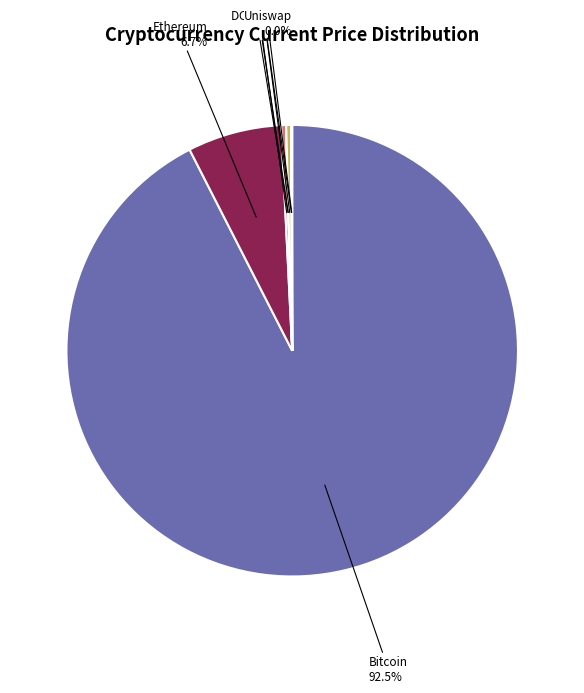

Which category has the biggest portion of the pie?

Bitcoin